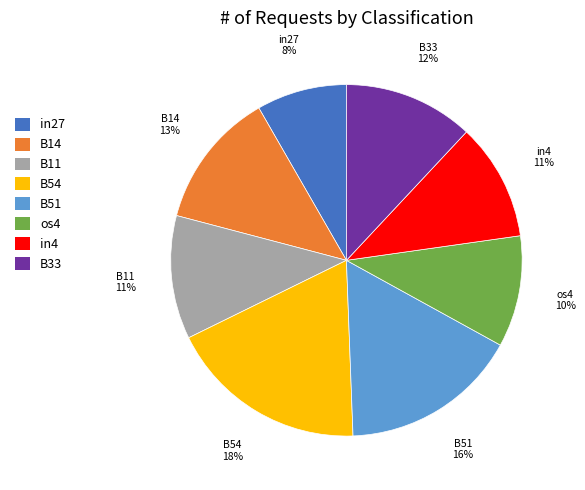

Does any single category account for the majority?

No